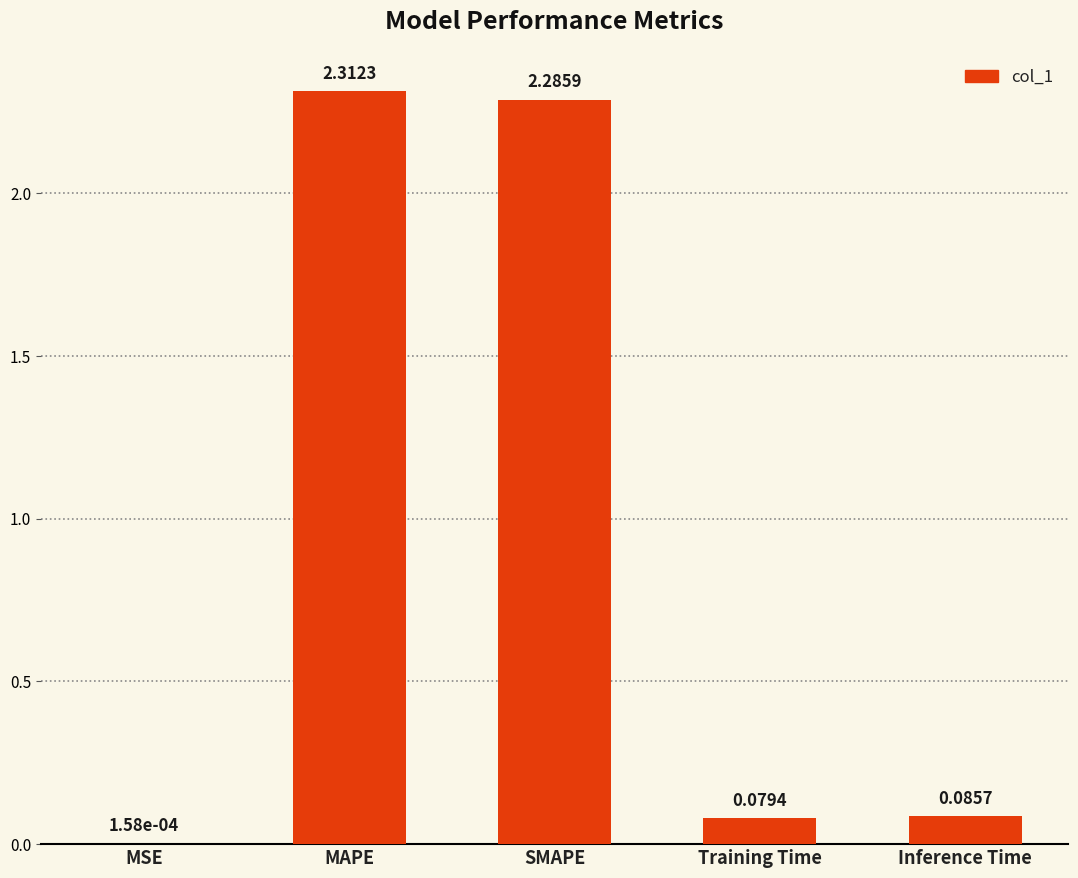

Which has a higher value, SMAPE or MSE?

SMAPE